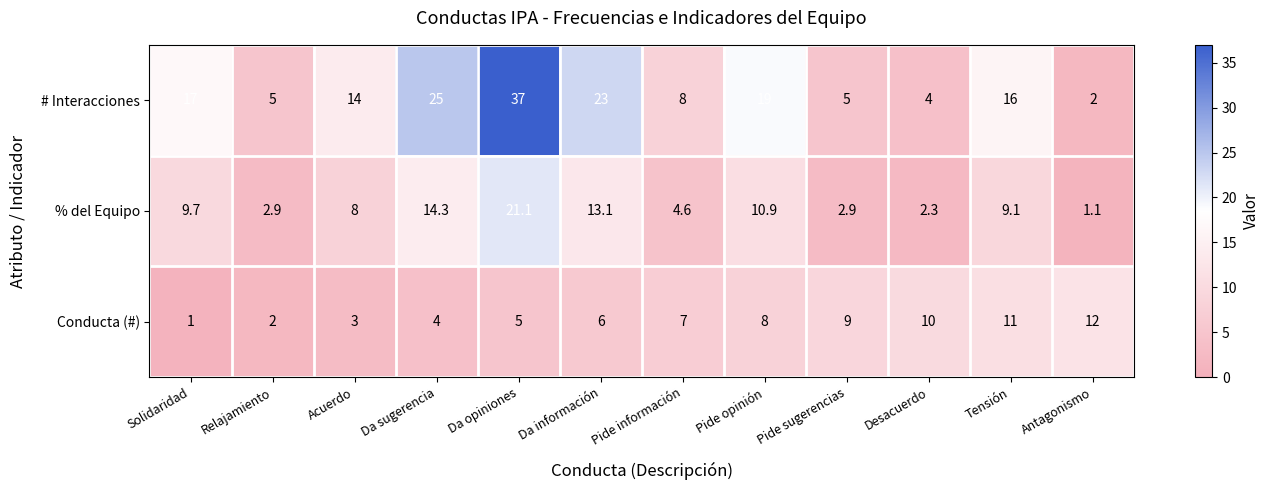

Count the number of data series in this chart.

3